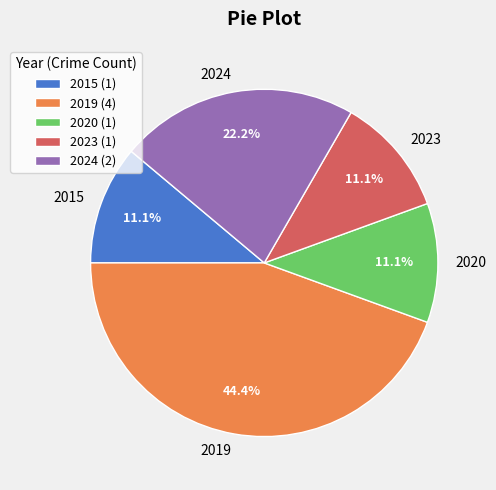

Does 2019 account for over 50% of the chart?

No